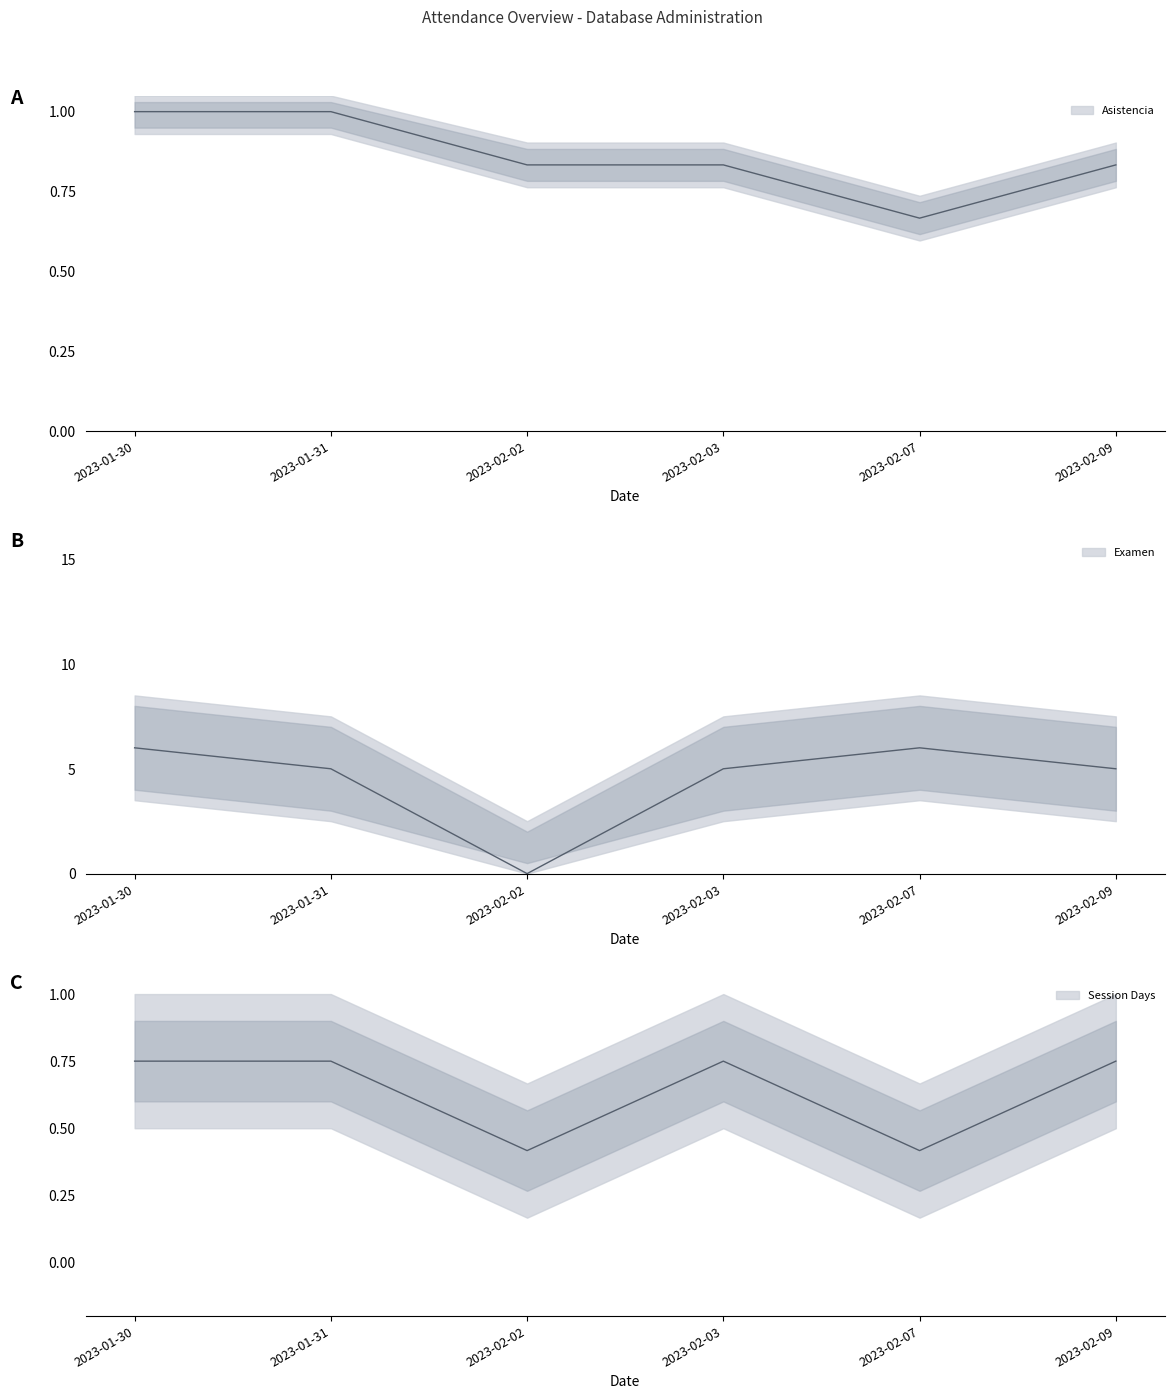

How many Asistencia values are between 0 and 1?

6